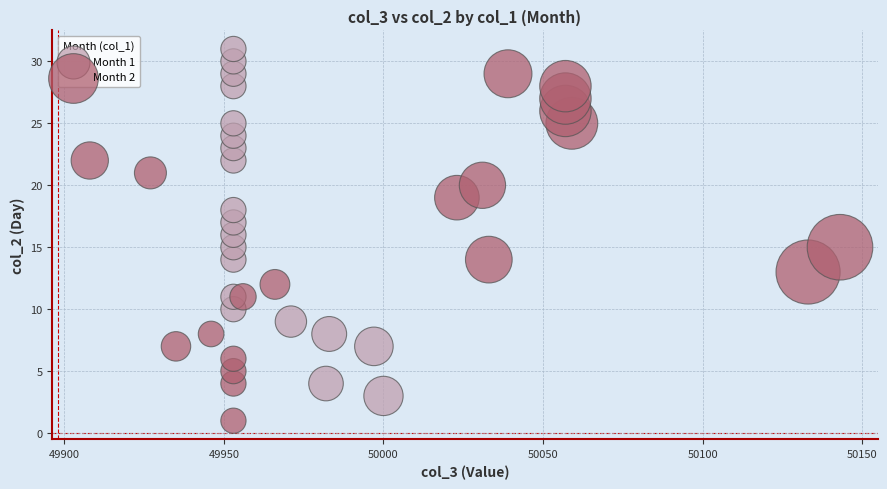

Which series reaches the minimum Y coordinate?

Month 2